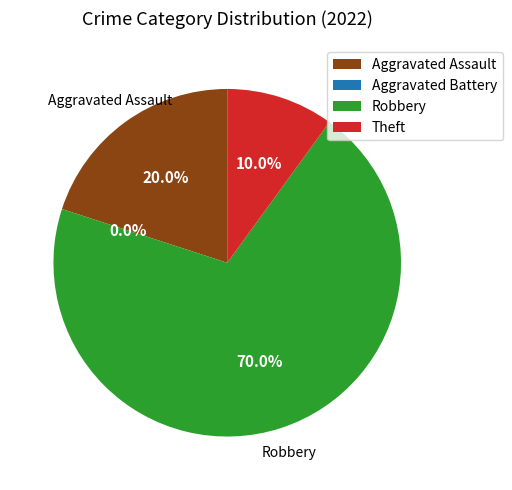

How many slices are in this pie chart?

4